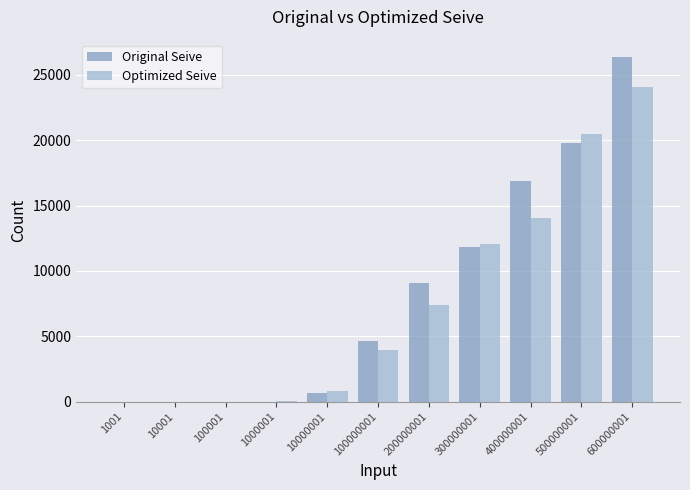

Which series has the largest range (max minus min)?

Original Seive